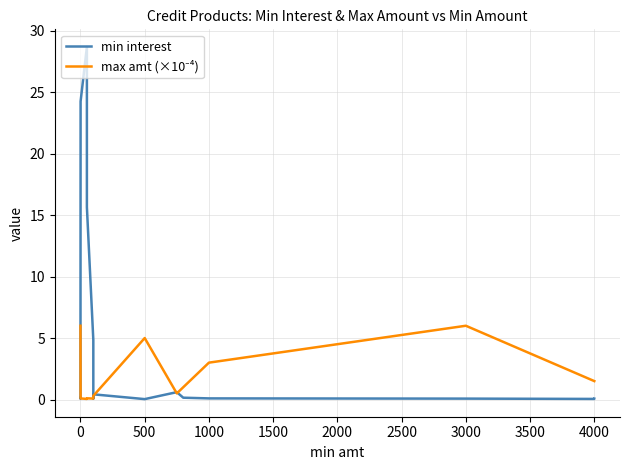

What is the difference between the maximum and minimum values in the max amt (×10⁻⁴) series?

6.0